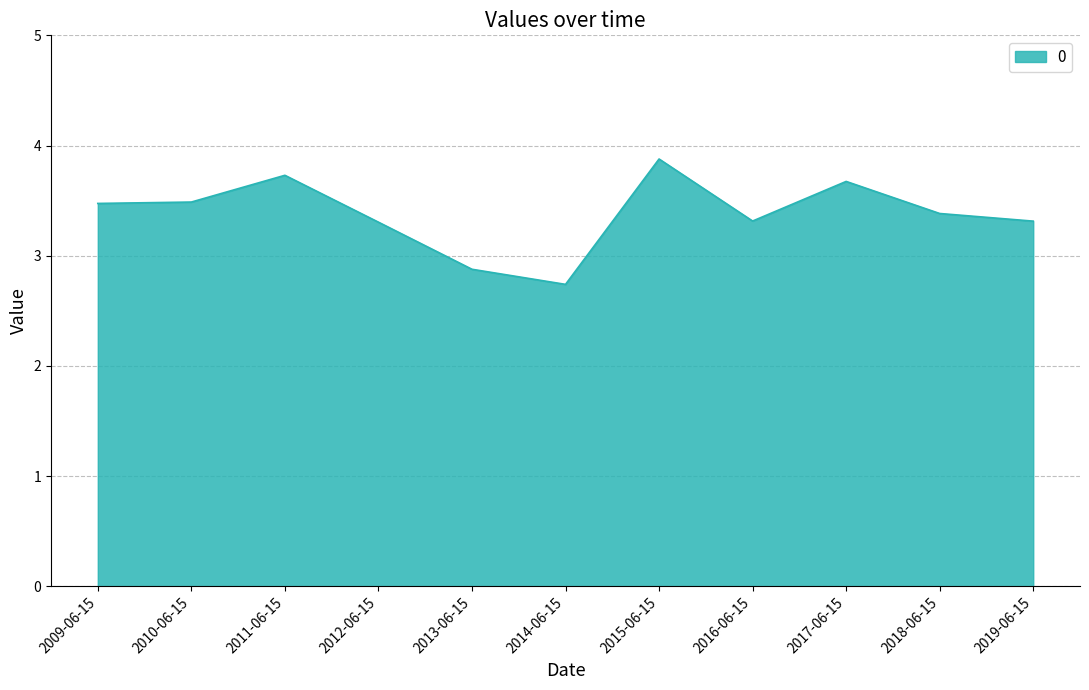

How many values are between 3 and 4?

9